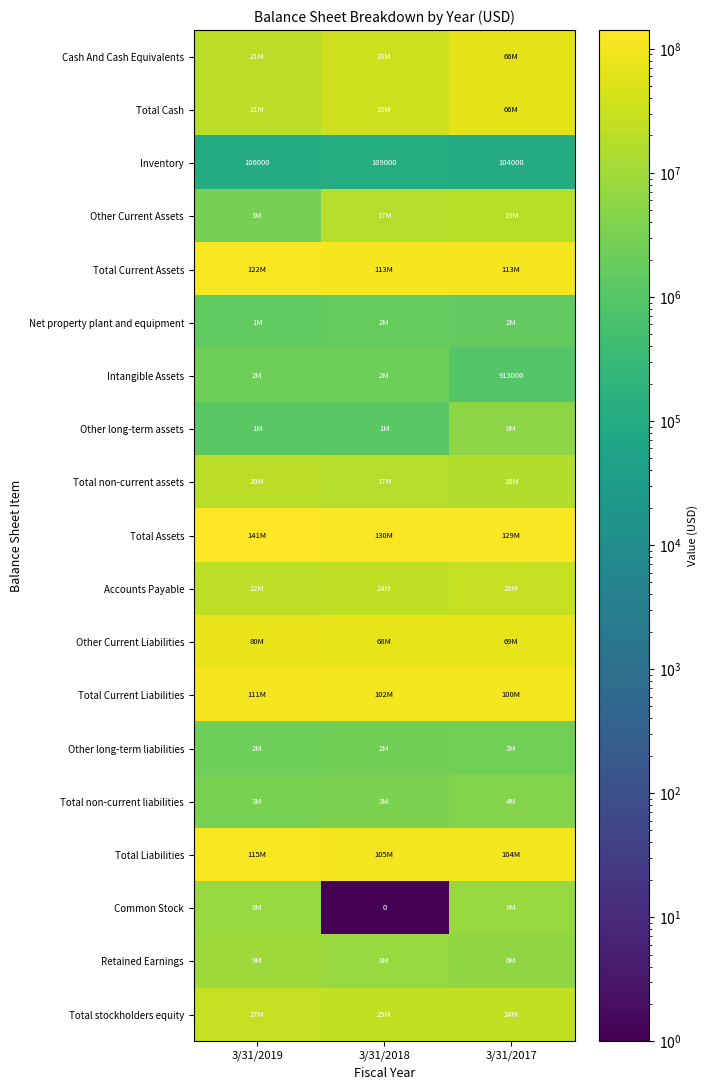

Where is Inventory nearest to the value 106500?

3/31/2019